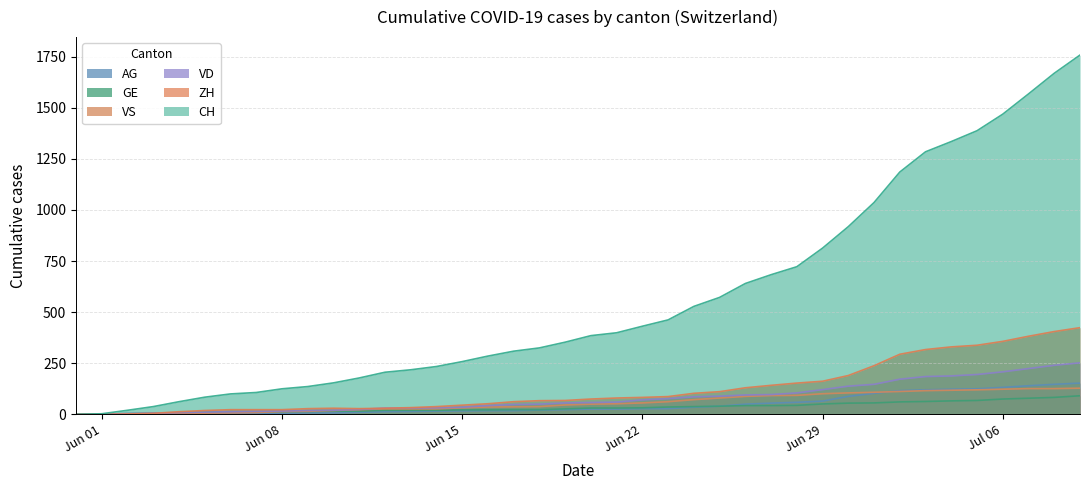

At which label does VD reach its peak?

2020-07-09